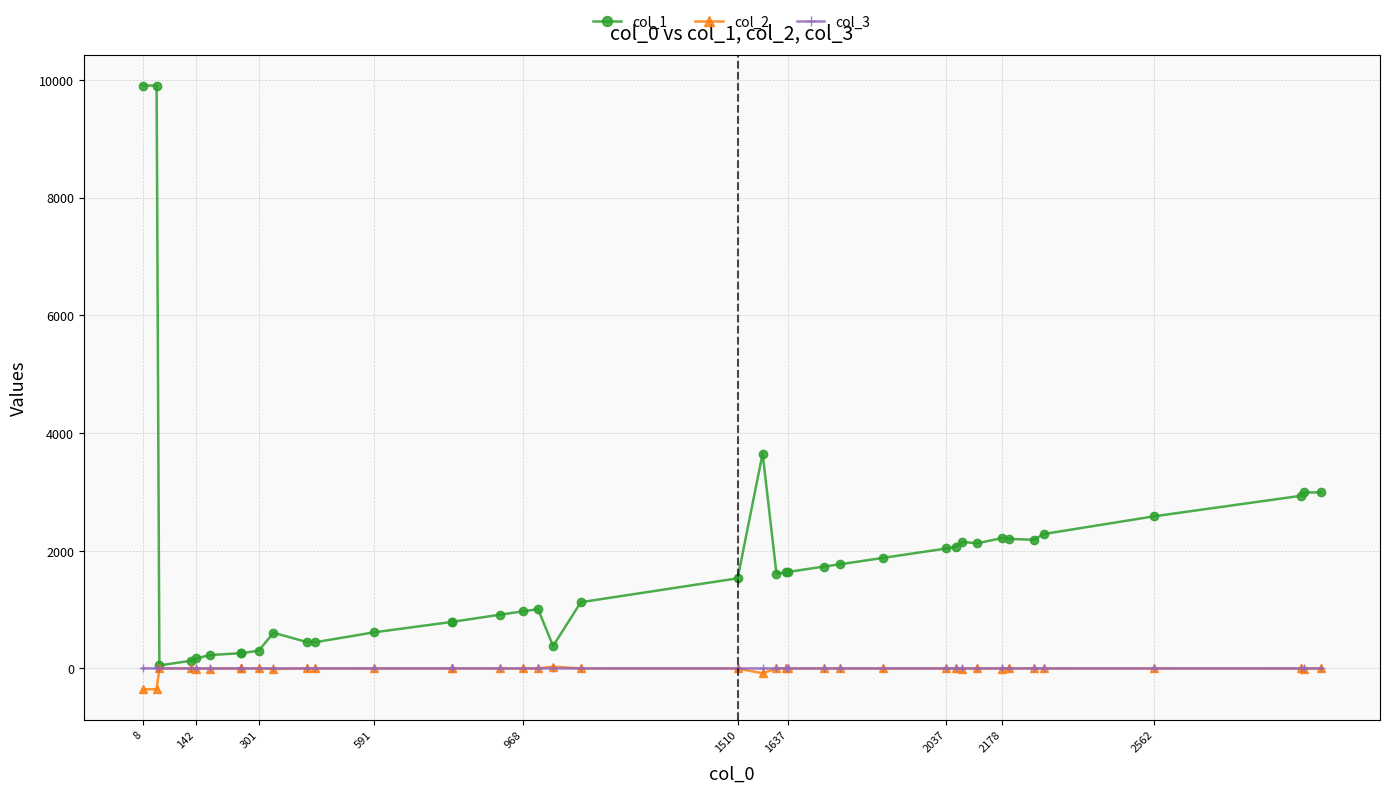

Which series has the largest total across all categories?

col_1